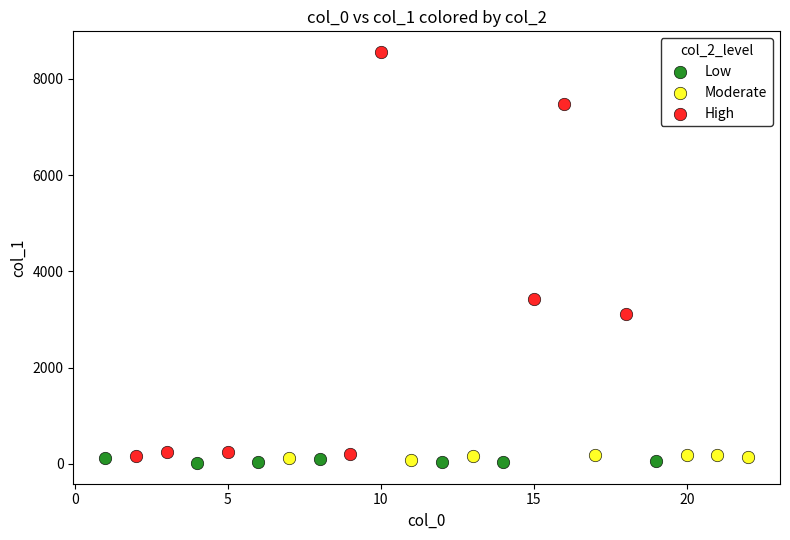

What are all the series names shown in the legend?

Low, Moderate, High